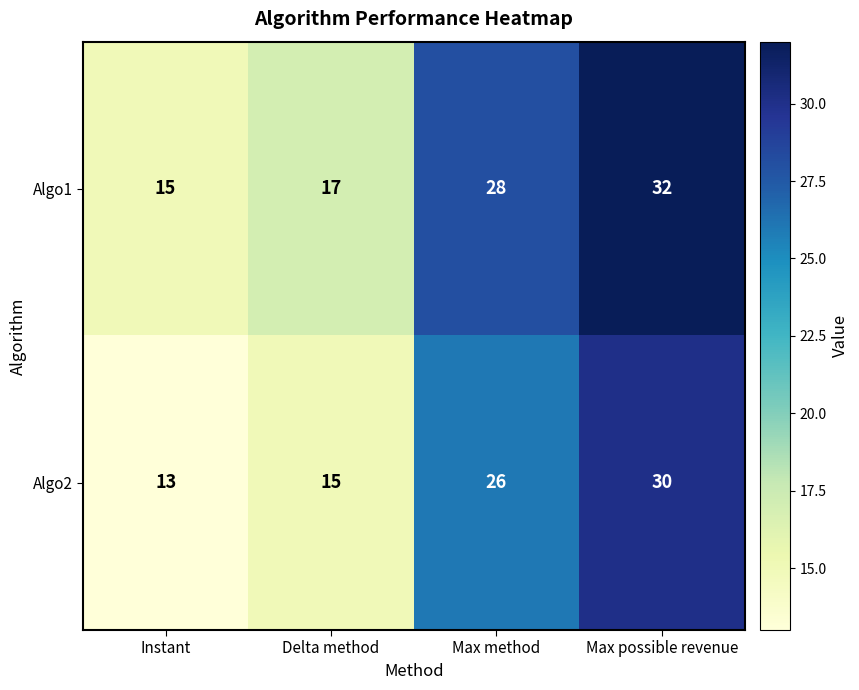

What is the spread (max minus min) of values at Max method?

2